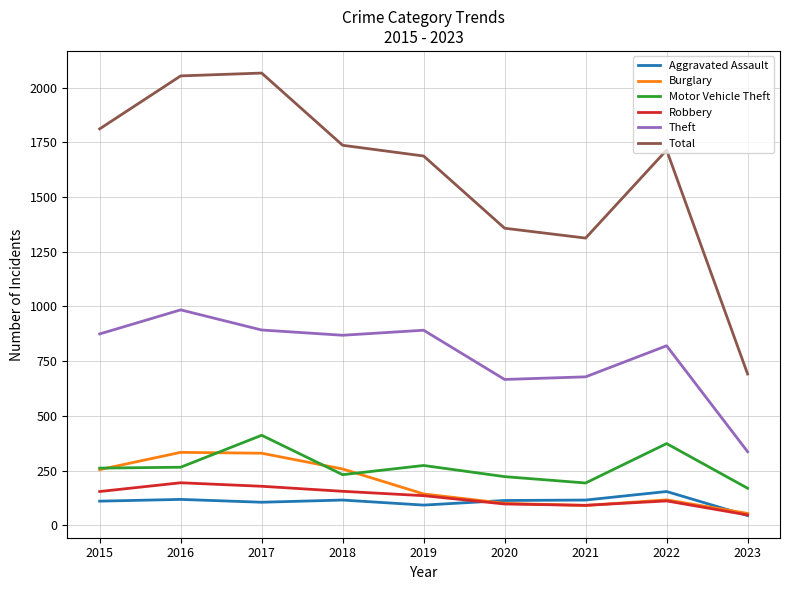

What is the approximate value of Total at 2019, to the nearest 10?

1690